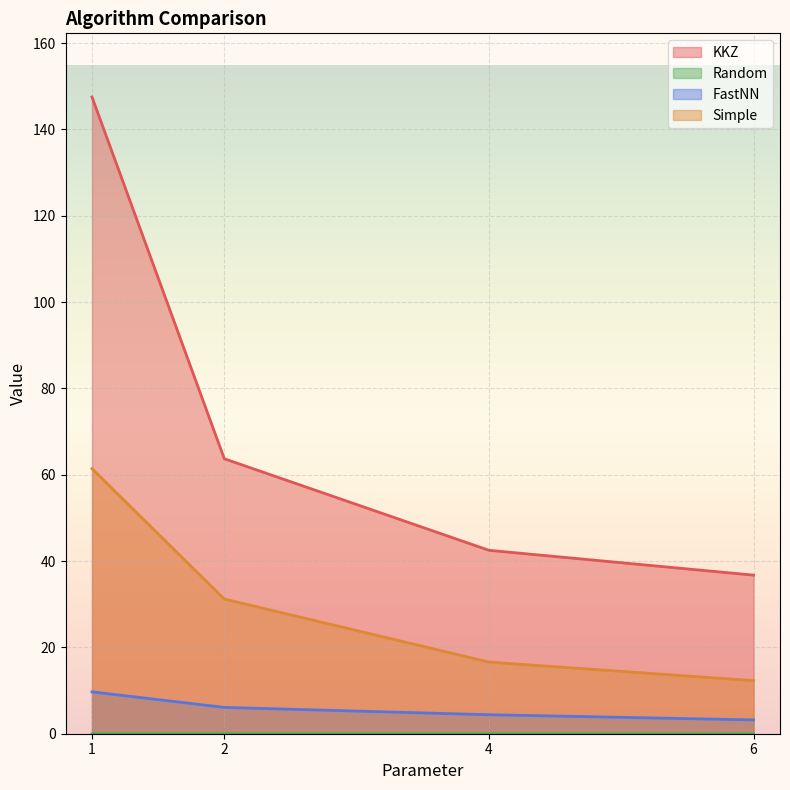

At which category is the sum across all series the highest?

1